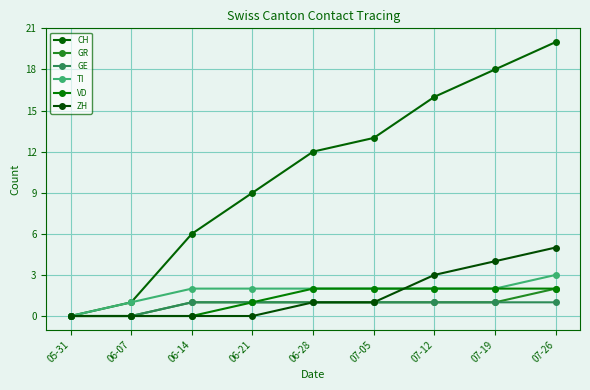

How many data points does each series have?

9